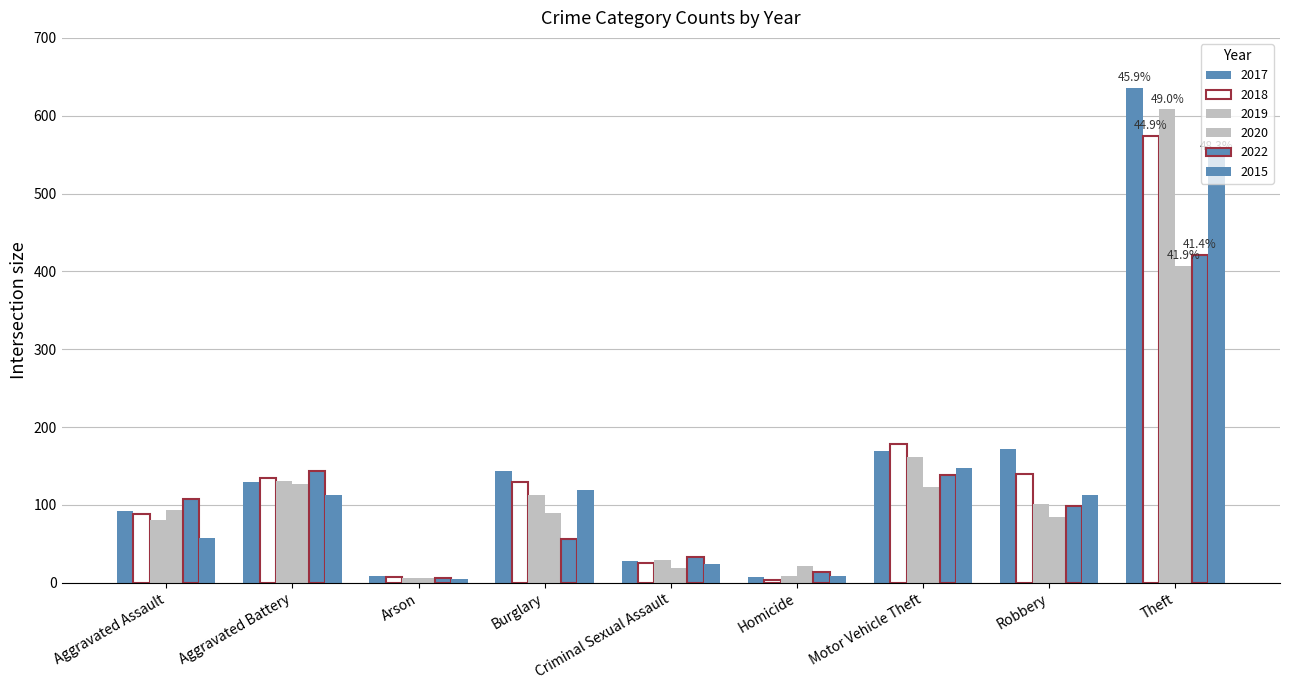

Does the chart contain any negative values?

No